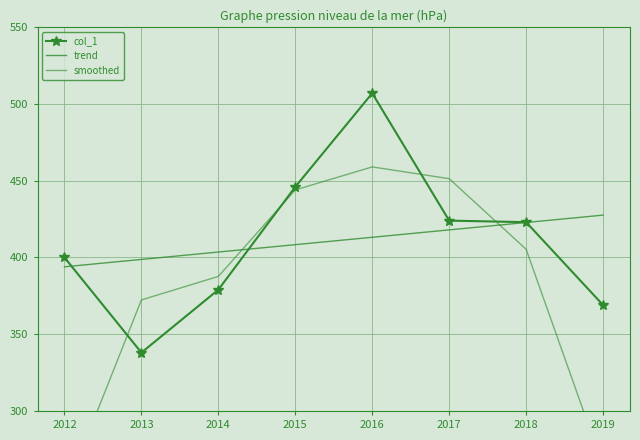

At which category is the sum across all series the highest?

2016